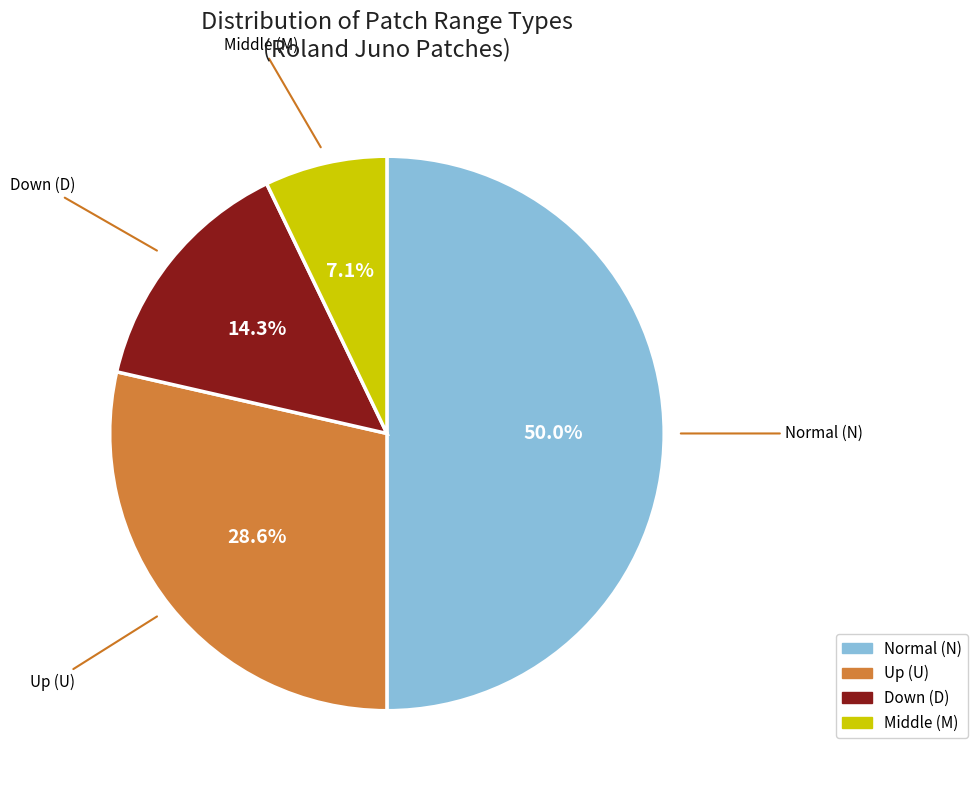

How many segments does this pie chart have?

4